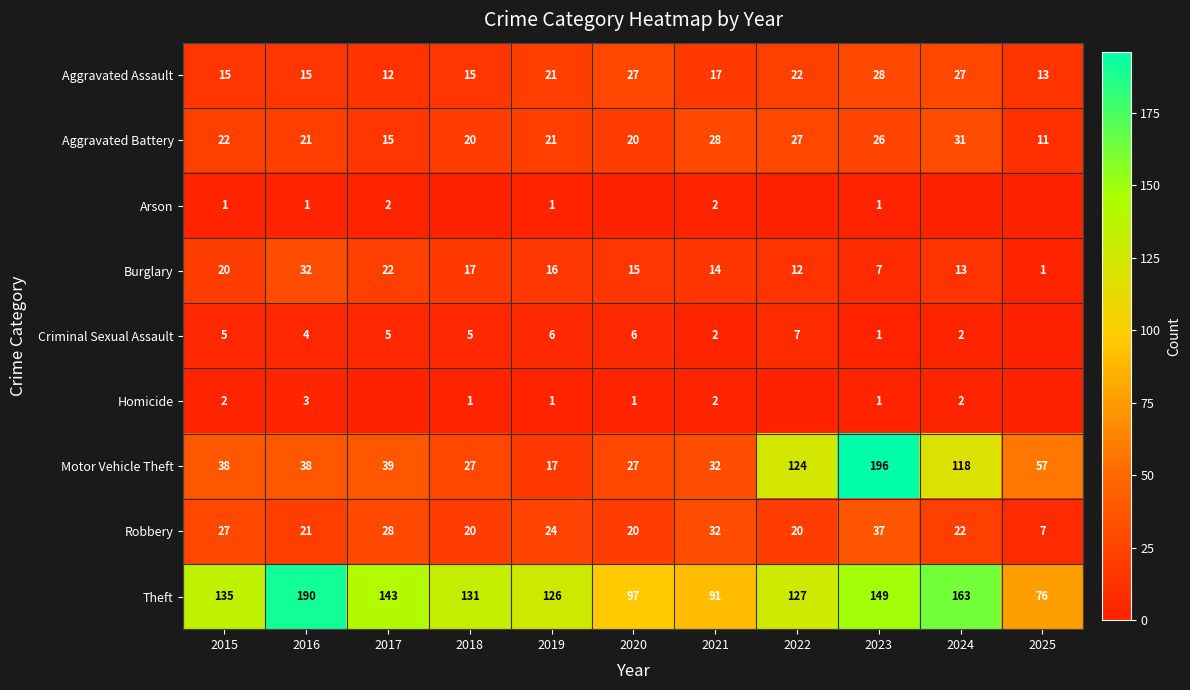

What is the sum of the Robbery values at 2019 and 2024?

46